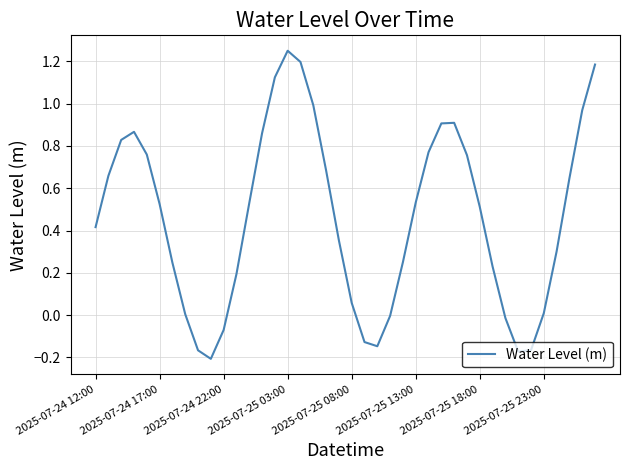

What is the difference between the maximum and minimum values?

1.5